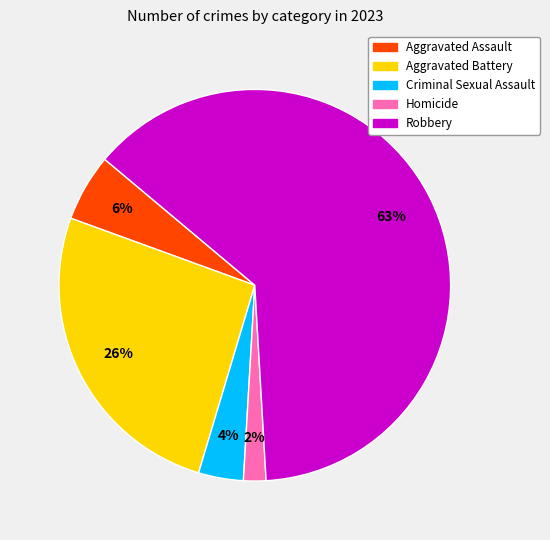

Does any single category account for the majority?

Yes